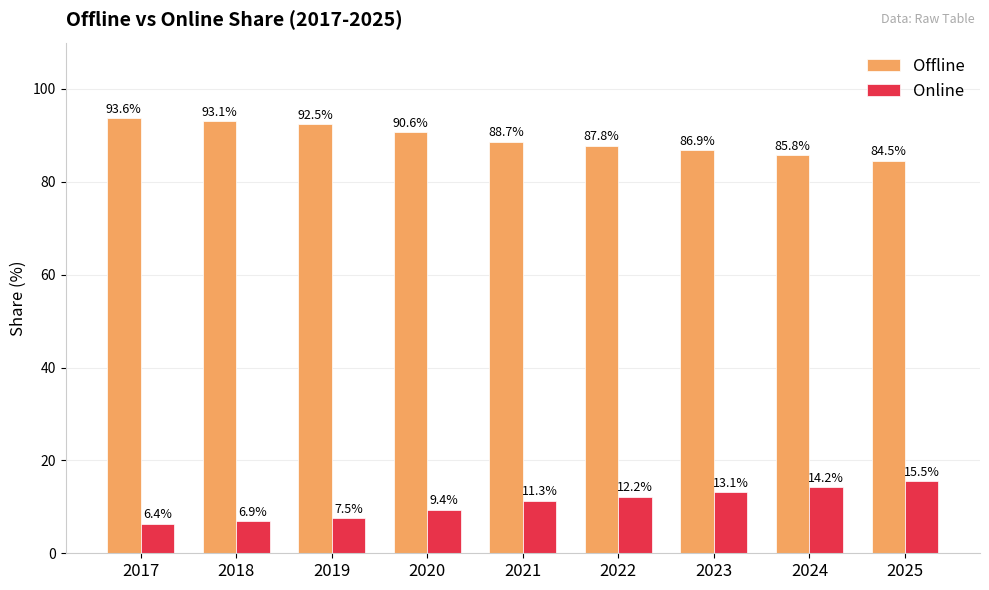

What is the difference between the maximum and minimum values in the Online series?

9.1